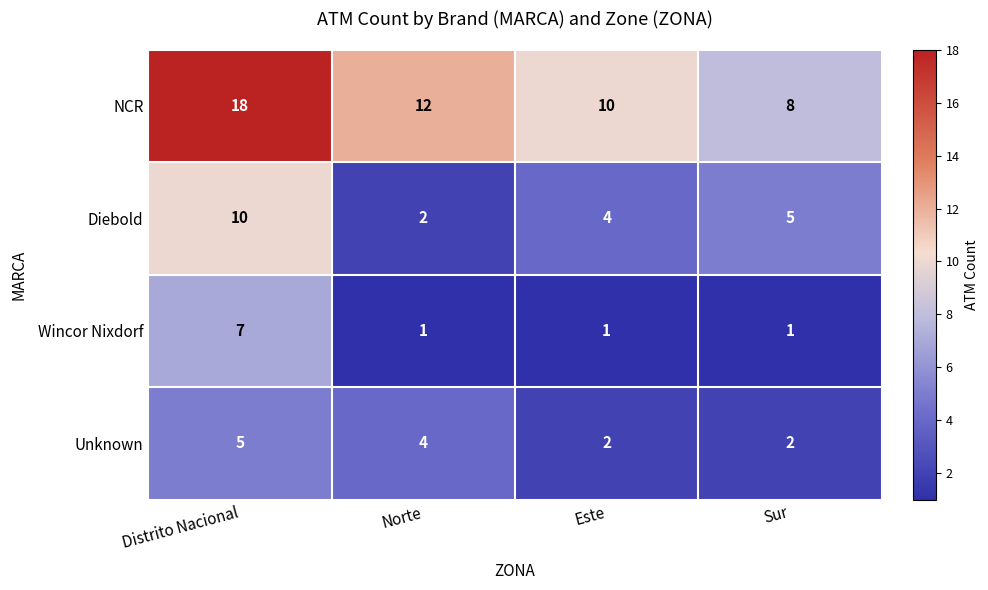

Which series has the largest total across all categories?

NCR